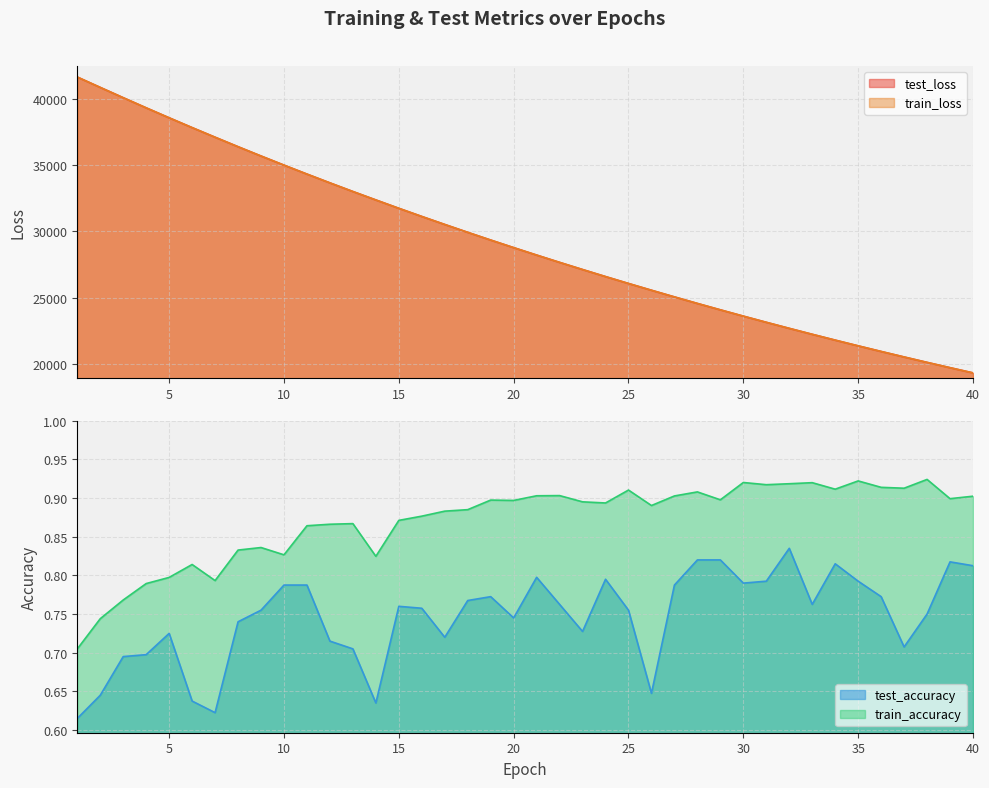

What are all the series names shown in the legend?

test_loss, train_loss, test_accuracy, train_accuracy